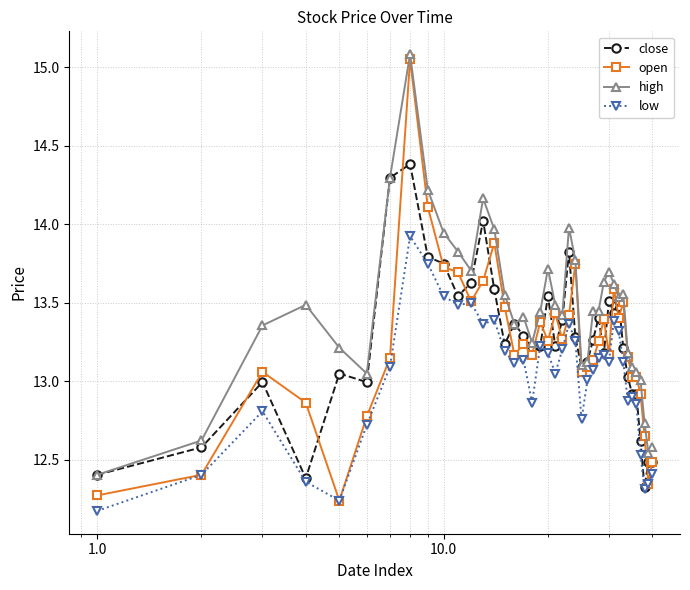

True or false: high and low intersect in this chart.

False